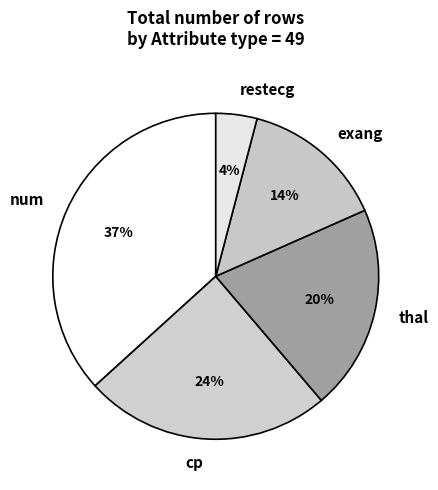

Rank the categories by value from highest to lowest.

num, cp, thal, exang, restecg